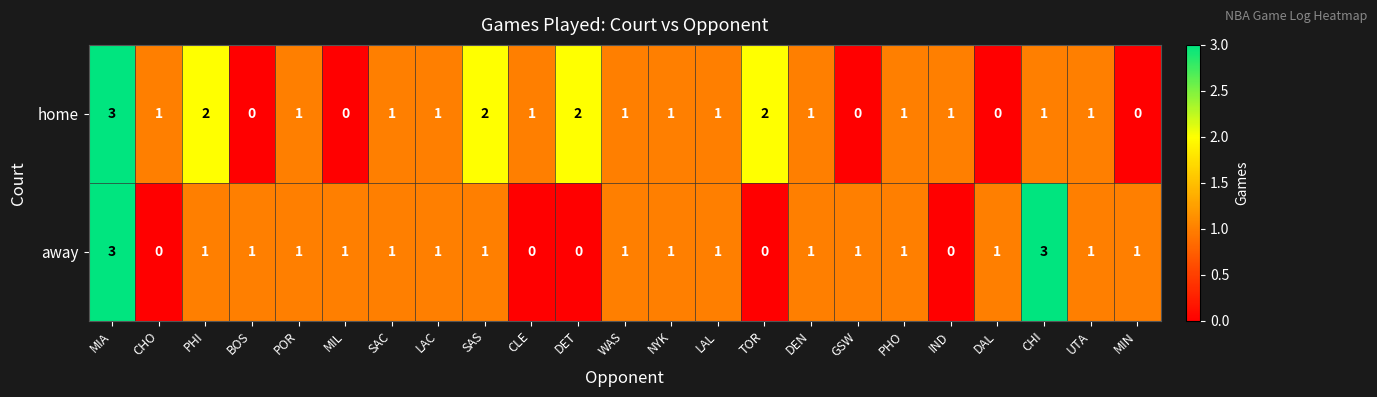

At BOS, list the series in order from largest to smallest.

away, home